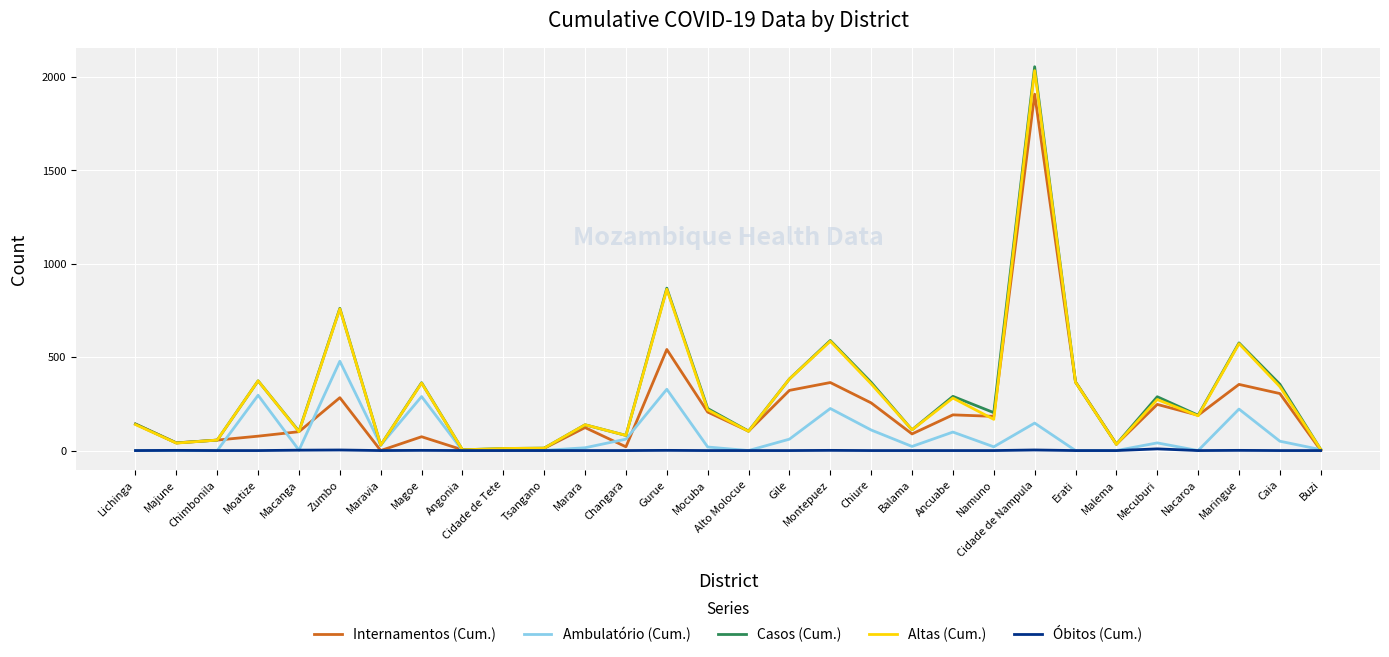

What is the sum of all Ambulatório (Cum.) values?

2528